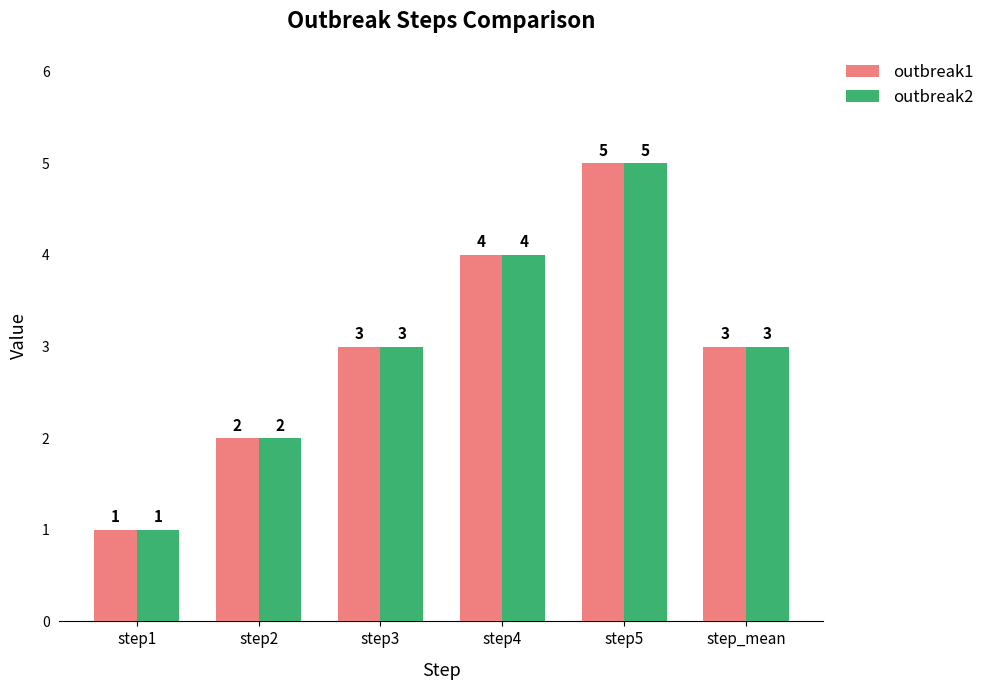

Is it true that outbreak1 equals 0 at step1?

False